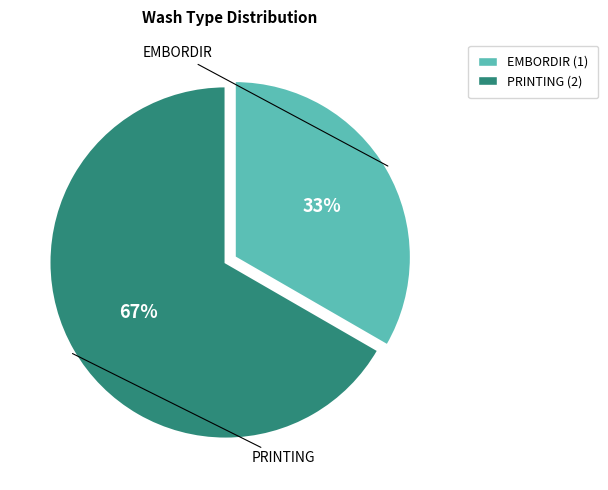

Count the number of slices in the pie.

2